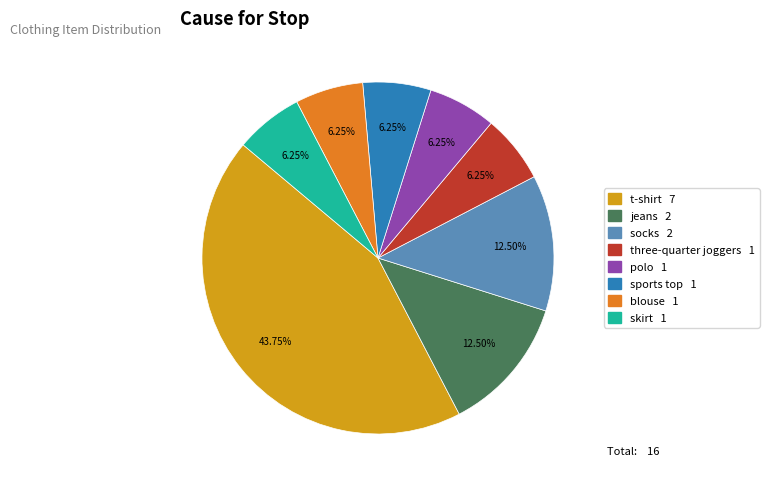

What portion of the pie excludes jeans?

87.5%